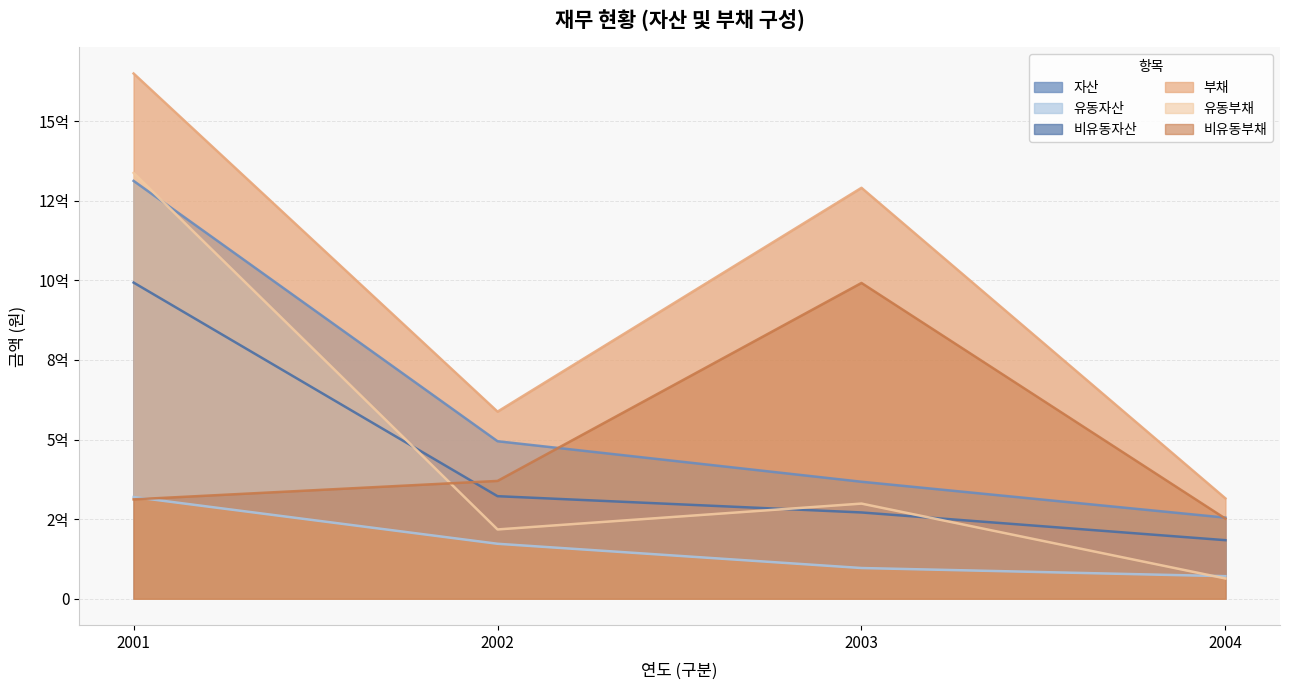

Reading left to right, what are all the values shown in this chart?

자산: 2001=1312167146	2002=494631025	2003=367361287	2004=254675067
유동자산: 2001=319346401	2002=172602144	2003=96435896	2004=70798533
비유동자산: 2001=992820745	2002=322028880	2003=270925391	2004=183876534
부채: 2001=1649396727	2002=587556381	2003=1290447583	2004=315183888
유동부채: 2001=1337344693	2002=217586018	2003=298803957	2004=63648673
비유동부채: 2001=312052034	2002=369970363	2003=991643627	2004=251535215